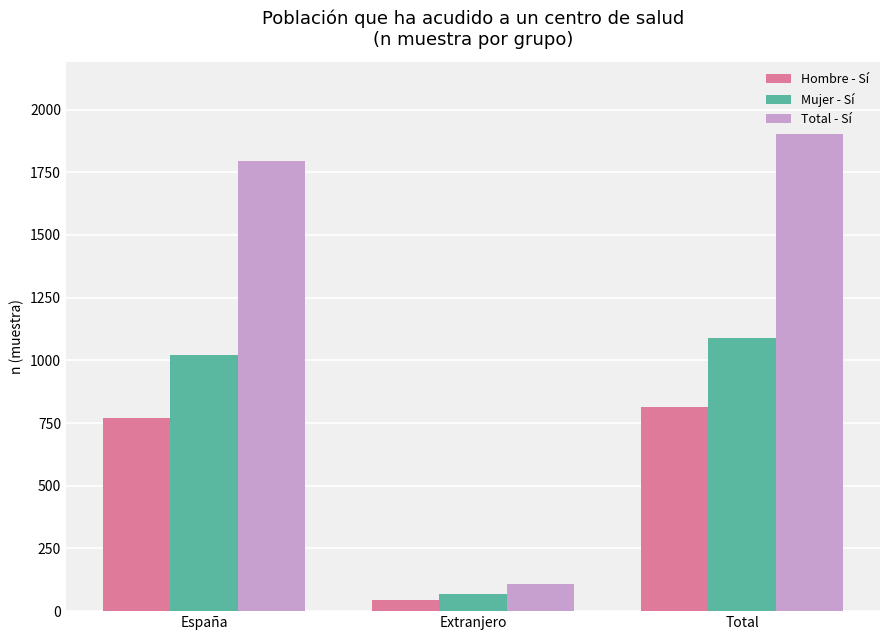

What is the sum of all Hombre - Sí values?

1628